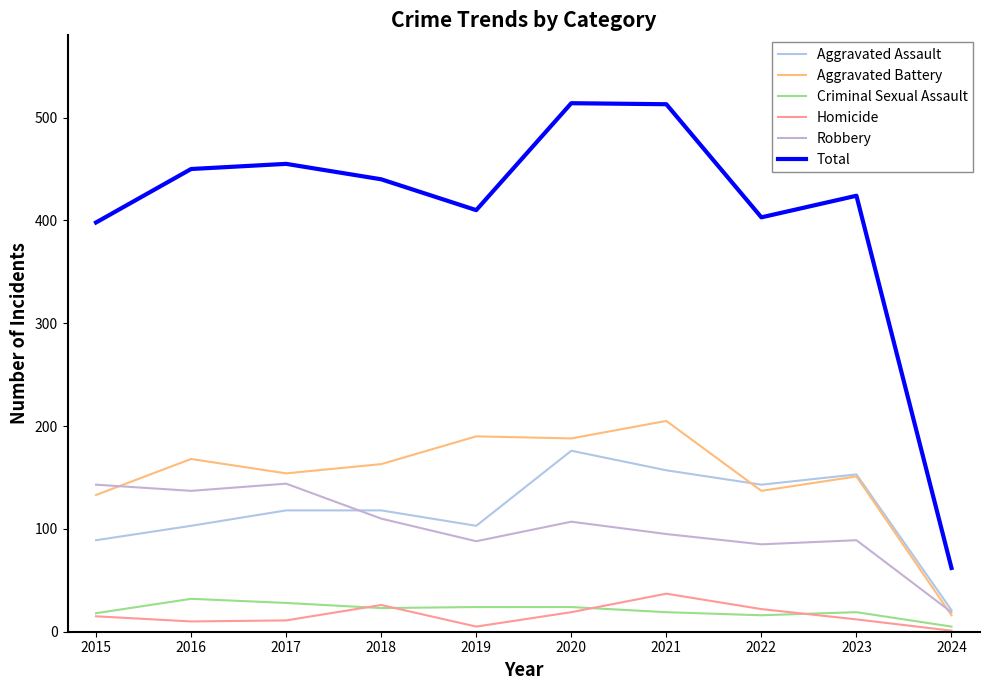

Is it true that Aggravated Battery equals 89 at 2015?

False